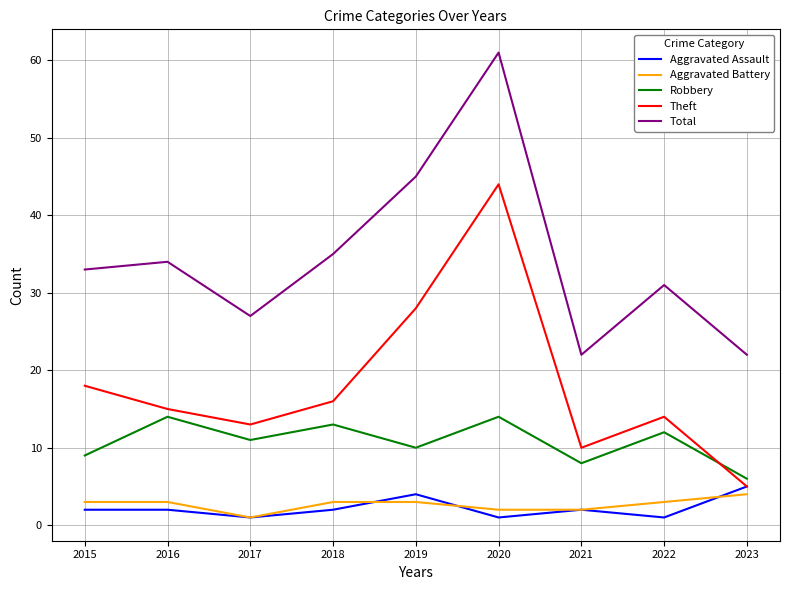

Reading left to right, list all the values displayed in this chart.

Aggravated Assault: 2015=2	2016=2	2017=1	2018=2	2019=4	2020=1	2021=2	2022=1	2023=5
Aggravated Battery: 2015=3	2016=3	2017=1	2018=3	2019=3	2020=2	2021=2	2022=3	2023=4
Robbery: 2015=9	2016=14	2017=11	2018=13	2019=10	2020=14	2021=8	2022=12	2023=6
Theft: 2015=18	2016=15	2017=13	2018=16	2019=28	2020=44	2021=10	2022=14	2023=5
Total: 2015=33	2016=34	2017=27	2018=35	2019=45	2020=61	2021=22	2022=31	2023=22